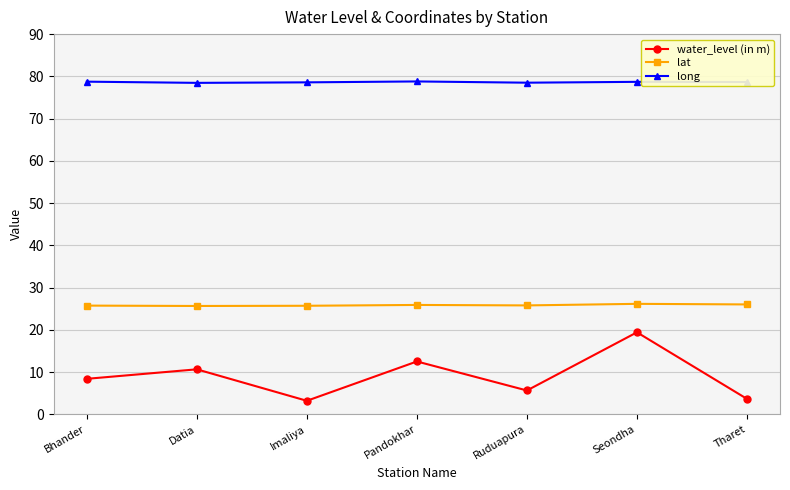

True or false: water_level (in m) and long intersect in this chart.

False